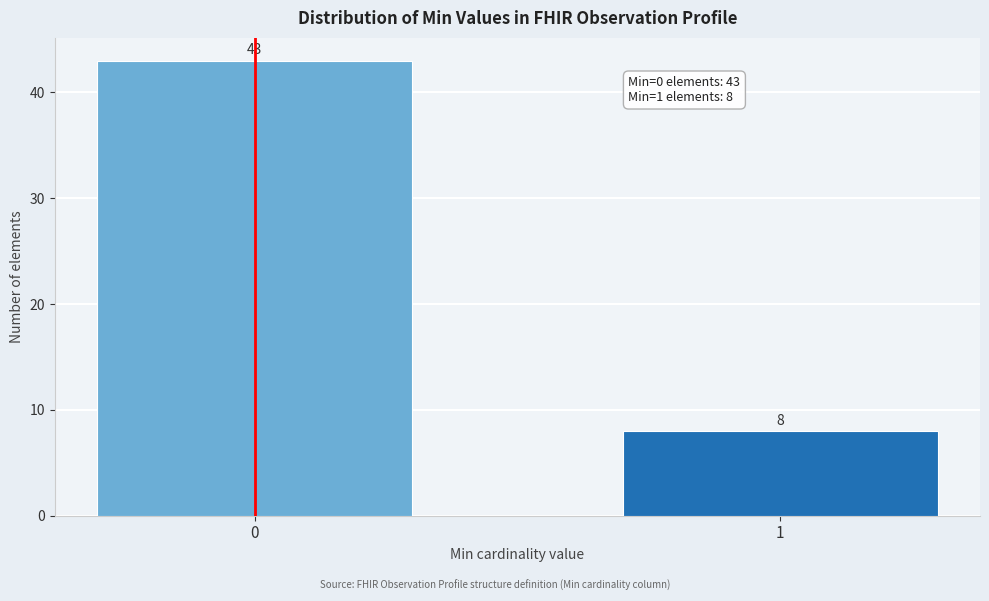

Reading right to left, transcribe all the data shown in this chart.

1=8	0=43